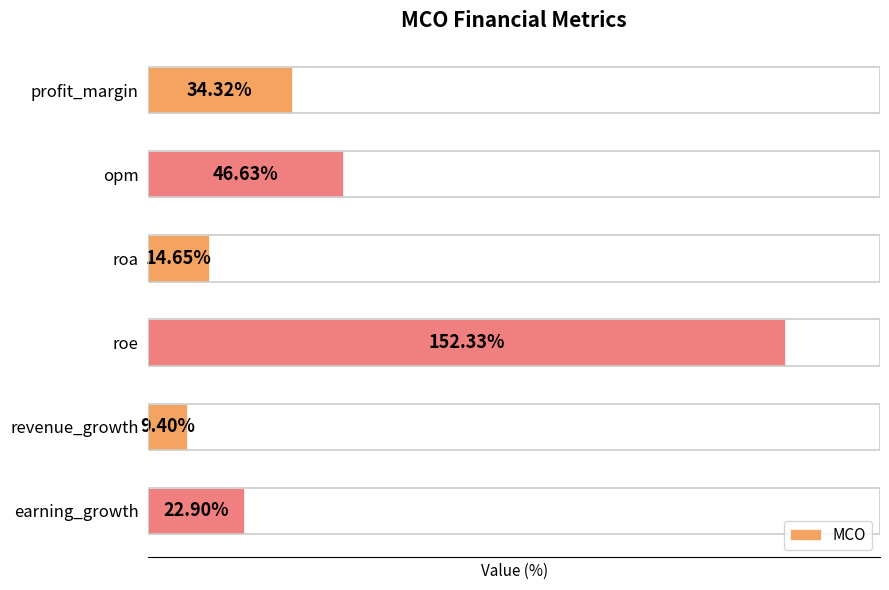

What is the label of the 1st bar from the bottom?

earning_growth